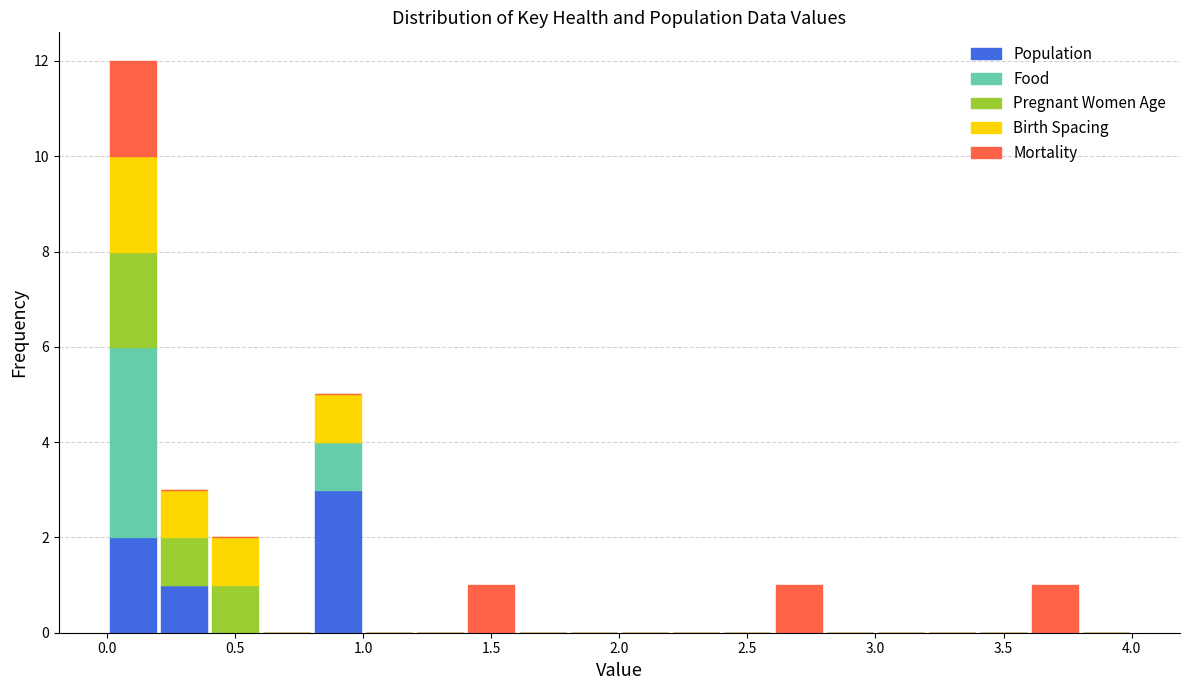

Reading left to right, list every stacked bar in this chart as the range it spans on the x-axis followed by its total height. The values are not printed on the chart, so give them approximately, as read against the axis.

0.0 to 0.2: 12
0.2 to 0.4: 3
0.4 to 0.6: 2
0.6 to 0.8: 0
0.8 to 1.0: 5
1.0 to 1.2: 0
1.2 to 1.4: 0
1.4 to 1.6: 1
1.6 to 1.8: 0
1.8 to 2.0: 0
2.0 to 2.2: 0
2.2 to 2.4: 0
2.4 to 2.6: 0
2.6 to 2.8: 1
2.8 to 3.0: 0
3.0 to 3.2: 0
3.2 to 3.4: 0
3.4 to 3.6: 0
3.6 to 3.8: 1
3.8 to 4.0: 0